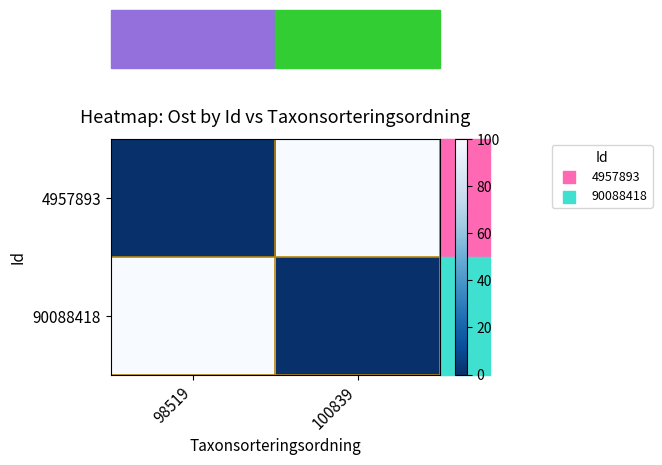

Reading left to right, what are all the values shown in this chart?

4957893: 98519=0	100839=100
90088418: 98519=100	100839=0